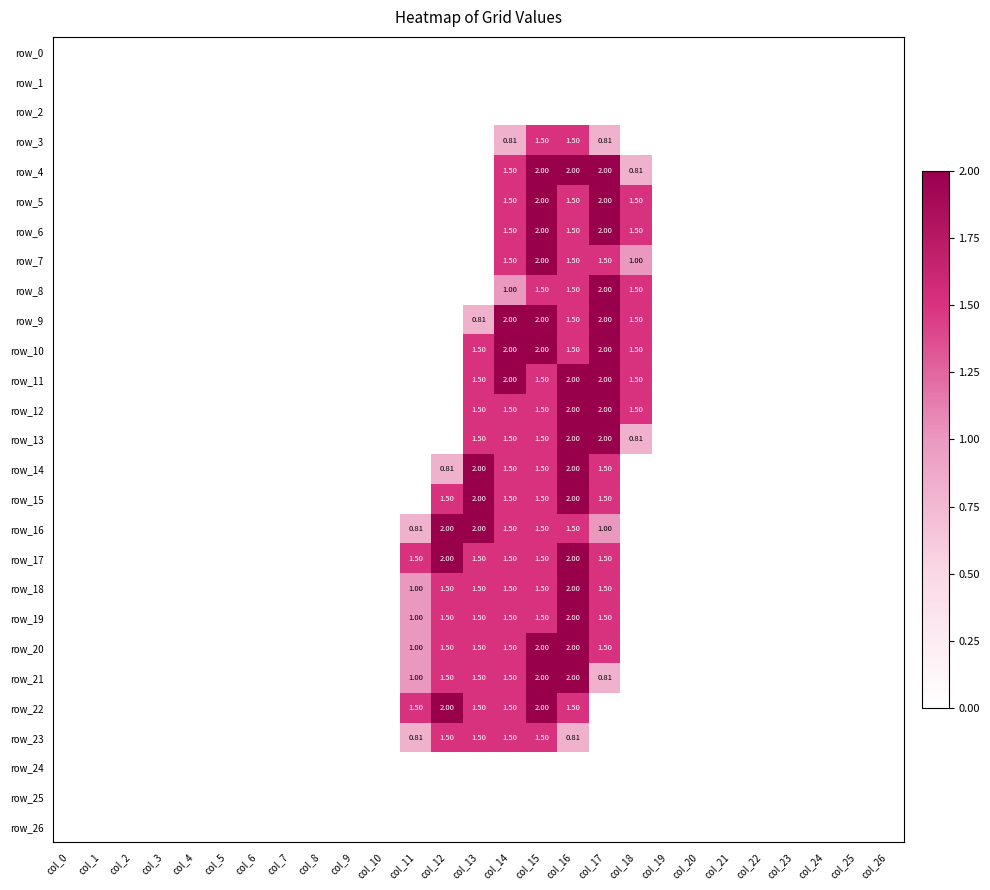

Reading left to right, list all the values displayed in this chart.

row_0: col_0=0.0	col_1=0.0	col_2=0.0	col_3=0.0	col_4=0.0	col_5=0.0	col_6=0.0	col_7=0.0	col_8=0.0	col_9=0.0	col_10=0.0	col_11=0.0	col_12=0.0	col_13=0.0	col_14=0.0	col_15=0.0	col_16=0.0	col_17=0.0	col_18=0.0	col_19=0.0	col_20=0.0	col_21=0.0	col_22=0.0	col_23=0.0	col_24=0.0	col_25=0.0	col_26=0.0
row_1: col_0=0.0	col_1=0.0	col_2=0.0	col_3=0.0	col_4=0.0	col_5=0.0	col_6=0.0	col_7=0.0	col_8=0.0	col_9=0.0	col_10=0.0	col_11=0.0	col_12=0.0	col_13=0.0	col_14=0.0	col_15=0.0	col_16=0.0	col_17=0.0	col_18=0.0	col_19=0.0	col_20=0.0	col_21=0.0	col_22=0.0	col_23=0.0	col_24=0.0	col_25=0.0	col_26=0.0
row_2: col_0=0.0	col_1=0.0	col_2=0.0	col_3=0.0	col_4=0.0	col_5=0.0	col_6=0.0	col_7=0.0	col_8=0.0	col_9=0.0	col_10=0.0	col_11=0.0	col_12=0.0	col_13=0.0	col_14=0.0	col_15=0.0	col_16=0.0	col_17=0.0	col_18=0.0	col_19=0.0	col_20=0.0	col_21=0.0	col_22=0.0	col_23=0.0	col_24=0.0	col_25=0.0	col_26=0.0
row_3: col_0=0.0	col_1=0.0	col_2=0.0	col_3=0.0	col_4=0.0	col_5=0.0	col_6=0.0	col_7=0.0	col_8=0.0	col_9=0.0	col_10=0.0	col_11=0.0	col_12=0.0	col_13=0.0	col_14=0.8	col_15=1.5	col_16=1.5	col_17=0.8	col_18=0.0	col_19=0.0	col_20=0.0	col_21=0.0	col_22=0.0	col_23=0.0	col_24=0.0	col_25=0.0	col_26=0.0
row_4: col_0=0.0	col_1=0.0	col_2=0.0	col_3=0.0	col_4=0.0	col_5=0.0	col_6=0.0	col_7=0.0	col_8=0.0	col_9=0.0	col_10=0.0	col_11=0.0	col_12=0.0	col_13=0.0	col_14=1.5	col_15=2.0	col_16=2.0	col_17=2.0	col_18=0.8	col_19=0.0	col_20=0.0	col_21=0.0	col_22=0.0	col_23=0.0	col_24=0.0	col_25=0.0	col_26=0.0
row_5: col_0=0.0	col_1=0.0	col_2=0.0	col_3=0.0	col_4=0.0	col_5=0.0	col_6=0.0	col_7=0.0	col_8=0.0	col_9=0.0	col_10=0.0	col_11=0.0	col_12=0.0	col_13=0.0	col_14=1.5	col_15=2.0	col_16=1.5	col_17=2.0	col_18=1.5	col_19=0.0	col_20=0.0	col_21=0.0	col_22=0.0	col_23=0.0	col_24=0.0	col_25=0.0	col_26=0.0
row_6: col_0=0.0	col_1=0.0	col_2=0.0	col_3=0.0	col_4=0.0	col_5=0.0	col_6=0.0	col_7=0.0	col_8=0.0	col_9=0.0	col_10=0.0	col_11=0.0	col_12=0.0	col_13=0.0	col_14=1.5	col_15=2.0	col_16=1.5	col_17=2.0	col_18=1.5	col_19=0.0	col_20=0.0	col_21=0.0	col_22=0.0	col_23=0.0	col_24=0.0	col_25=0.0	col_26=0.0
row_7: col_0=0.0	col_1=0.0	col_2=0.0	col_3=0.0	col_4=0.0	col_5=0.0	col_6=0.0	col_7=0.0	col_8=0.0	col_9=0.0	col_10=0.0	col_11=0.0	col_12=0.0	col_13=0.0	col_14=1.5	col_15=2.0	col_16=1.5	col_17=1.5	col_18=1.0	col_19=0.0	col_20=0.0	col_21=0.0	col_22=0.0	col_23=0.0	col_24=0.0	col_25=0.0	col_26=0.0
row_8: col_0=0.0	col_1=0.0	col_2=0.0	col_3=0.0	col_4=0.0	col_5=0.0	col_6=0.0	col_7=0.0	col_8=0.0	col_9=0.0	col_10=0.0	col_11=0.0	col_12=0.0	col_13=0.0	col_14=1.0	col_15=1.5	col_16=1.5	col_17=2.0	col_18=1.5	col_19=0.0	col_20=0.0	col_21=0.0	col_22=0.0	col_23=0.0	col_24=0.0	col_25=0.0	col_26=0.0
row_9: col_0=0.0	col_1=0.0	col_2=0.0	col_3=0.0	col_4=0.0	col_5=0.0	col_6=0.0	col_7=0.0	col_8=0.0	col_9=0.0	col_10=0.0	col_11=0.0	col_12=0.0	col_13=0.8	col_14=2.0	col_15=2.0	col_16=1.5	col_17=2.0	col_18=1.5	col_19=0.0	col_20=0.0	col_21=0.0	col_22=0.0	col_23=0.0	col_24=0.0	col_25=0.0	col_26=0.0
row_10: col_0=0.0	col_1=0.0	col_2=0.0	col_3=0.0	col_4=0.0	col_5=0.0	col_6=0.0	col_7=0.0	col_8=0.0	col_9=0.0	col_10=0.0	col_11=0.0	col_12=0.0	col_13=1.5	col_14=2.0	col_15=2.0	col_16=1.5	col_17=2.0	col_18=1.5	col_19=0.0	col_20=0.0	col_21=0.0	col_22=0.0	col_23=0.0	col_24=0.0	col_25=0.0	col_26=0.0
row_11: col_0=0.0	col_1=0.0	col_2=0.0	col_3=0.0	col_4=0.0	col_5=0.0	col_6=0.0	col_7=0.0	col_8=0.0	col_9=0.0	col_10=0.0	col_11=0.0	col_12=0.0	col_13=1.5	col_14=2.0	col_15=1.5	col_16=2.0	col_17=2.0	col_18=1.5	col_19=0.0	col_20=0.0	col_21=0.0	col_22=0.0	col_23=0.0	col_24=0.0	col_25=0.0	col_26=0.0
row_12: col_0=0.0	col_1=0.0	col_2=0.0	col_3=0.0	col_4=0.0	col_5=0.0	col_6=0.0	col_7=0.0	col_8=0.0	col_9=0.0	col_10=0.0	col_11=0.0	col_12=0.0	col_13=1.5	col_14=1.5	col_15=1.5	col_16=2.0	col_17=2.0	col_18=1.5	col_19=0.0	col_20=0.0	col_21=0.0	col_22=0.0	col_23=0.0	col_24=0.0	col_25=0.0	col_26=0.0
row_13: col_0=0.0	col_1=0.0	col_2=0.0	col_3=0.0	col_4=0.0	col_5=0.0	col_6=0.0	col_7=0.0	col_8=0.0	col_9=0.0	col_10=0.0	col_11=0.0	col_12=0.0	col_13=1.5	col_14=1.5	col_15=1.5	col_16=2.0	col_17=2.0	col_18=0.8	col_19=0.0	col_20=0.0	col_21=0.0	col_22=0.0	col_23=0.0	col_24=0.0	col_25=0.0	col_26=0.0
row_14: col_0=0.0	col_1=0.0	col_2=0.0	col_3=0.0	col_4=0.0	col_5=0.0	col_6=0.0	col_7=0.0	col_8=0.0	col_9=0.0	col_10=0.0	col_11=0.0	col_12=0.8	col_13=2.0	col_14=1.5	col_15=1.5	col_16=2.0	col_17=1.5	col_18=0.0	col_19=0.0	col_20=0.0	col_21=0.0	col_22=0.0	col_23=0.0	col_24=0.0	col_25=0.0	col_26=0.0
row_15: col_0=0.0	col_1=0.0	col_2=0.0	col_3=0.0	col_4=0.0	col_5=0.0	col_6=0.0	col_7=0.0	col_8=0.0	col_9=0.0	col_10=0.0	col_11=0.0	col_12=1.5	col_13=2.0	col_14=1.5	col_15=1.5	col_16=2.0	col_17=1.5	col_18=0.0	col_19=0.0	col_20=0.0	col_21=0.0	col_22=0.0	col_23=0.0	col_24=0.0	col_25=0.0	col_26=0.0
row_16: col_0=0.0	col_1=0.0	col_2=0.0	col_3=0.0	col_4=0.0	col_5=0.0	col_6=0.0	col_7=0.0	col_8=0.0	col_9=0.0	col_10=0.0	col_11=0.8	col_12=2.0	col_13=2.0	col_14=1.5	col_15=1.5	col_16=1.5	col_17=1.0	col_18=0.0	col_19=0.0	col_20=0.0	col_21=0.0	col_22=0.0	col_23=0.0	col_24=0.0	col_25=0.0	col_26=0.0
row_17: col_0=0.0	col_1=0.0	col_2=0.0	col_3=0.0	col_4=0.0	col_5=0.0	col_6=0.0	col_7=0.0	col_8=0.0	col_9=0.0	col_10=0.0	col_11=1.5	col_12=2.0	col_13=1.5	col_14=1.5	col_15=1.5	col_16=2.0	col_17=1.5	col_18=0.0	col_19=0.0	col_20=0.0	col_21=0.0	col_22=0.0	col_23=0.0	col_24=0.0	col_25=0.0	col_26=0.0
row_18: col_0=0.0	col_1=0.0	col_2=0.0	col_3=0.0	col_4=0.0	col_5=0.0	col_6=0.0	col_7=0.0	col_8=0.0	col_9=0.0	col_10=0.0	col_11=1.0	col_12=1.5	col_13=1.5	col_14=1.5	col_15=1.5	col_16=2.0	col_17=1.5	col_18=0.0	col_19=0.0	col_20=0.0	col_21=0.0	col_22=0.0	col_23=0.0	col_24=0.0	col_25=0.0	col_26=0.0
row_19: col_0=0.0	col_1=0.0	col_2=0.0	col_3=0.0	col_4=0.0	col_5=0.0	col_6=0.0	col_7=0.0	col_8=0.0	col_9=0.0	col_10=0.0	col_11=1.0	col_12=1.5	col_13=1.5	col_14=1.5	col_15=1.5	col_16=2.0	col_17=1.5	col_18=0.0	col_19=0.0	col_20=0.0	col_21=0.0	col_22=0.0	col_23=0.0	col_24=0.0	col_25=0.0	col_26=0.0
row_20: col_0=0.0	col_1=0.0	col_2=0.0	col_3=0.0	col_4=0.0	col_5=0.0	col_6=0.0	col_7=0.0	col_8=0.0	col_9=0.0	col_10=0.0	col_11=1.0	col_12=1.5	col_13=1.5	col_14=1.5	col_15=2.0	col_16=2.0	col_17=1.5	col_18=0.0	col_19=0.0	col_20=0.0	col_21=0.0	col_22=0.0	col_23=0.0	col_24=0.0	col_25=0.0	col_26=0.0
row_21: col_0=0.0	col_1=0.0	col_2=0.0	col_3=0.0	col_4=0.0	col_5=0.0	col_6=0.0	col_7=0.0	col_8=0.0	col_9=0.0	col_10=0.0	col_11=1.0	col_12=1.5	col_13=1.5	col_14=1.5	col_15=2.0	col_16=2.0	col_17=0.8	col_18=0.0	col_19=0.0	col_20=0.0	col_21=0.0	col_22=0.0	col_23=0.0	col_24=0.0	col_25=0.0	col_26=0.0
row_22: col_0=0.0	col_1=0.0	col_2=0.0	col_3=0.0	col_4=0.0	col_5=0.0	col_6=0.0	col_7=0.0	col_8=0.0	col_9=0.0	col_10=0.0	col_11=1.5	col_12=2.0	col_13=1.5	col_14=1.5	col_15=2.0	col_16=1.5	col_17=0.0	col_18=0.0	col_19=0.0	col_20=0.0	col_21=0.0	col_22=0.0	col_23=0.0	col_24=0.0	col_25=0.0	col_26=0.0
row_23: col_0=0.0	col_1=0.0	col_2=0.0	col_3=0.0	col_4=0.0	col_5=0.0	col_6=0.0	col_7=0.0	col_8=0.0	col_9=0.0	col_10=0.0	col_11=0.8	col_12=1.5	col_13=1.5	col_14=1.5	col_15=1.5	col_16=0.8	col_17=0.0	col_18=0.0	col_19=0.0	col_20=0.0	col_21=0.0	col_22=0.0	col_23=0.0	col_24=0.0	col_25=0.0	col_26=0.0
row_24: col_0=0.0	col_1=0.0	col_2=0.0	col_3=0.0	col_4=0.0	col_5=0.0	col_6=0.0	col_7=0.0	col_8=0.0	col_9=0.0	col_10=0.0	col_11=0.0	col_12=0.0	col_13=0.0	col_14=0.0	col_15=0.0	col_16=0.0	col_17=0.0	col_18=0.0	col_19=0.0	col_20=0.0	col_21=0.0	col_22=0.0	col_23=0.0	col_24=0.0	col_25=0.0	col_26=0.0
row_25: col_0=0.0	col_1=0.0	col_2=0.0	col_3=0.0	col_4=0.0	col_5=0.0	col_6=0.0	col_7=0.0	col_8=0.0	col_9=0.0	col_10=0.0	col_11=0.0	col_12=0.0	col_13=0.0	col_14=0.0	col_15=0.0	col_16=0.0	col_17=0.0	col_18=0.0	col_19=0.0	col_20=0.0	col_21=0.0	col_22=0.0	col_23=0.0	col_24=0.0	col_25=0.0	col_26=0.0
row_26: col_0=0.0	col_1=0.0	col_2=0.0	col_3=0.0	col_4=0.0	col_5=0.0	col_6=0.0	col_7=0.0	col_8=0.0	col_9=0.0	col_10=0.0	col_11=0.0	col_12=0.0	col_13=0.0	col_14=0.0	col_15=0.0	col_16=0.0	col_17=0.0	col_18=0.0	col_19=0.0	col_20=0.0	col_21=0.0	col_22=0.0	col_23=0.0	col_24=0.0	col_25=0.0	col_26=0.0